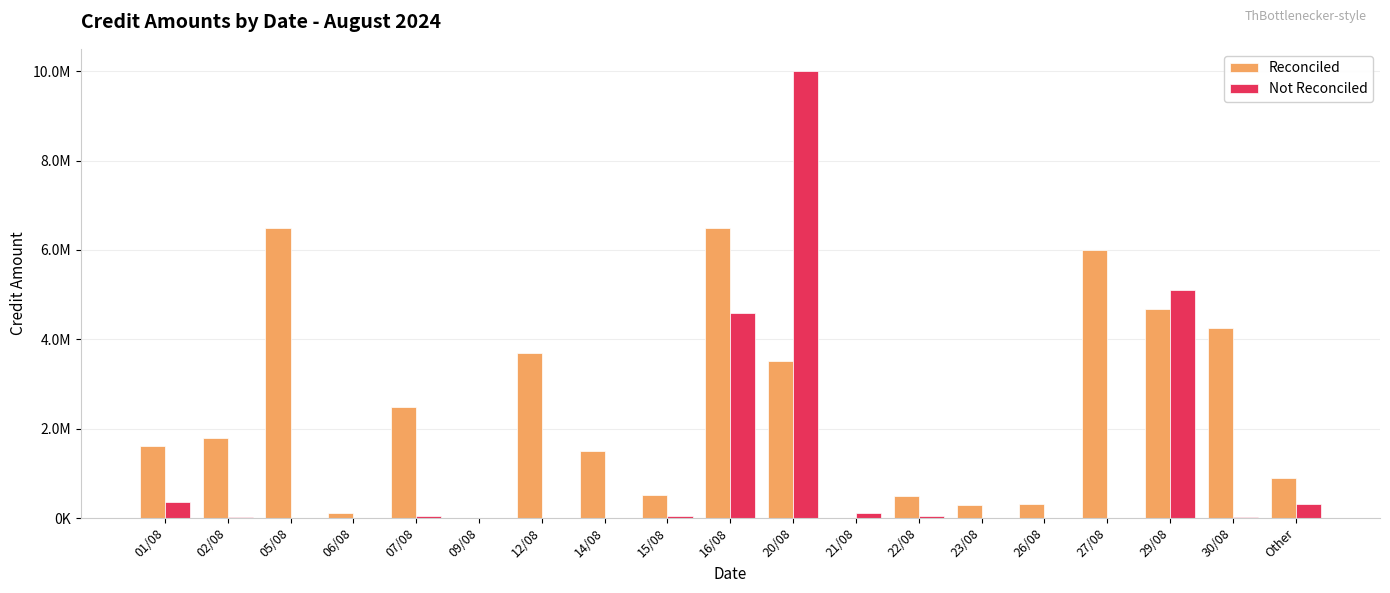

What are all the series names shown in the legend?

Reconciled, Not Reconciled